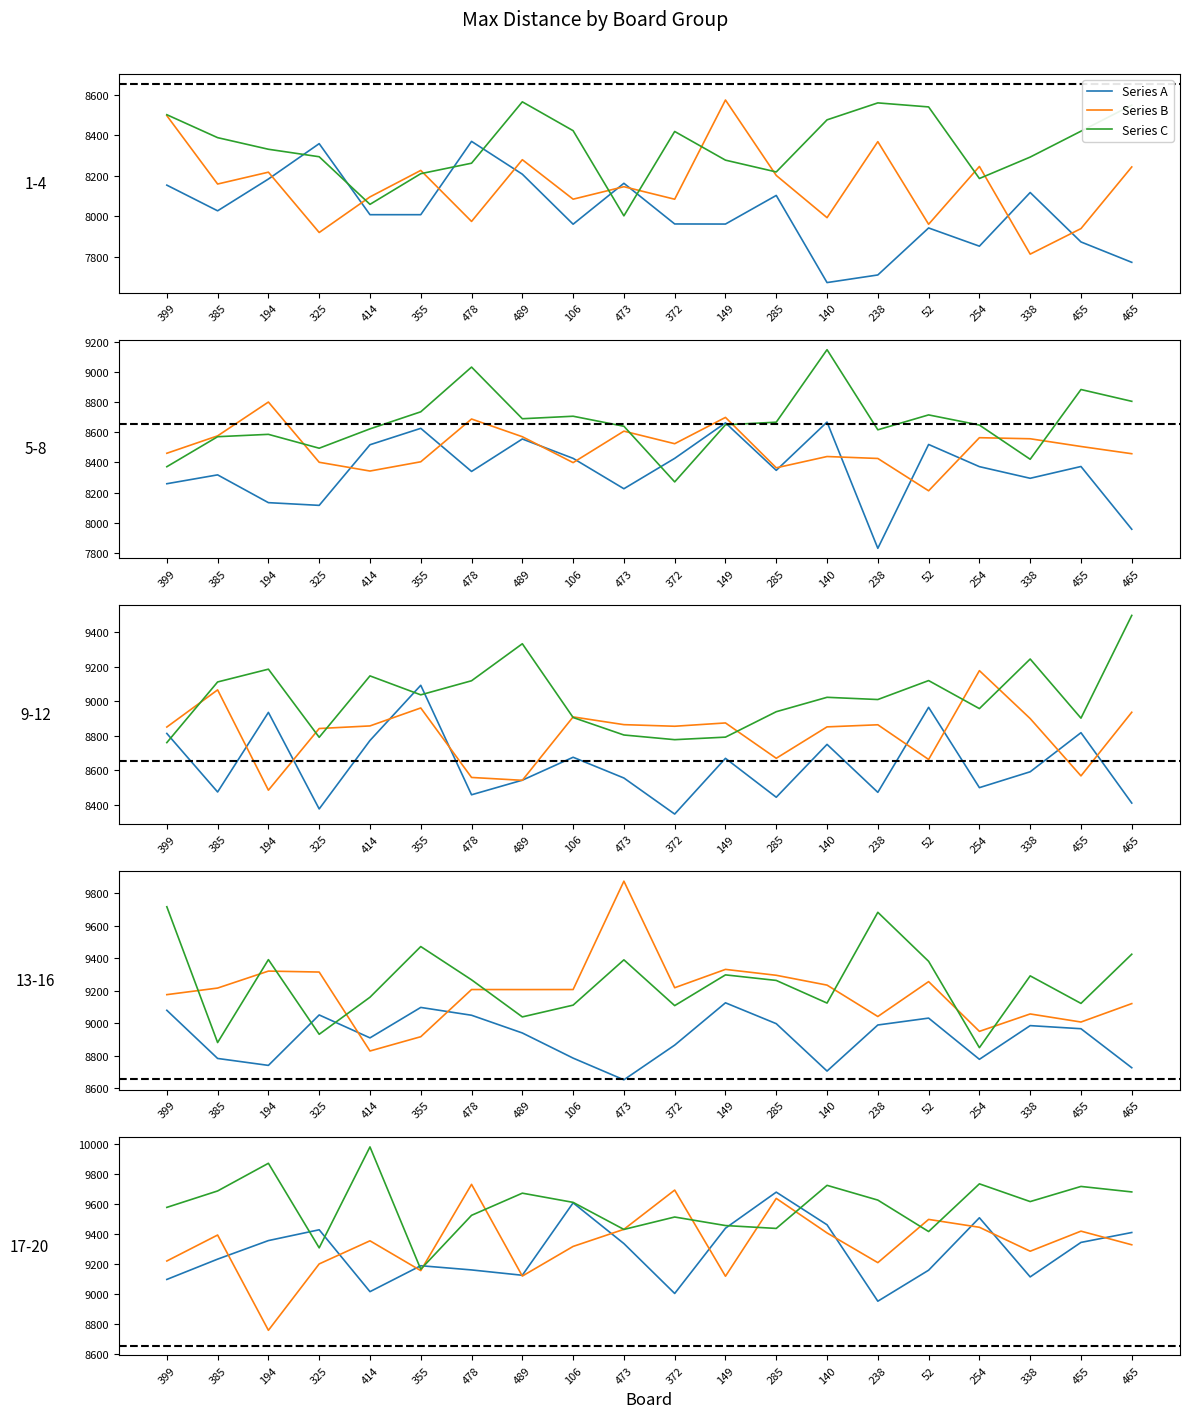

At which label does Series A first exceed 9335?

194